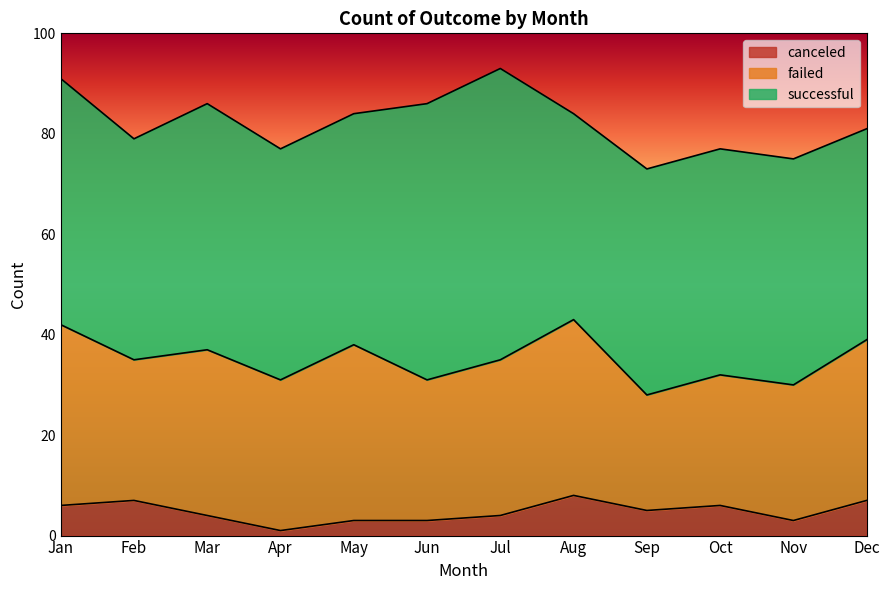

Is it true that failed equals 41 at Jul?

False